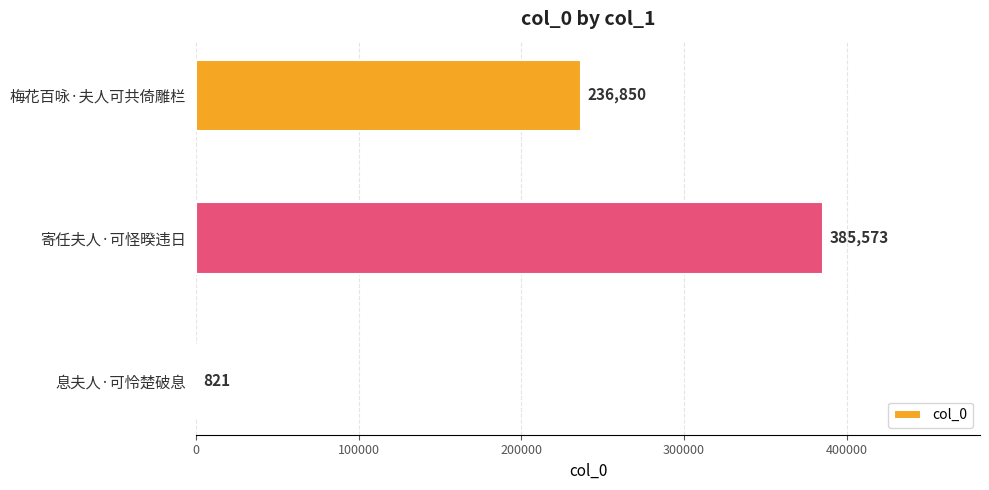

Reading top to bottom, what are all the values shown in this chart?

梅花百咏·夫人可共倚雕栏=236850	寄任夫人·可怪暌违日=385573	息夫人·可怜楚破息=821